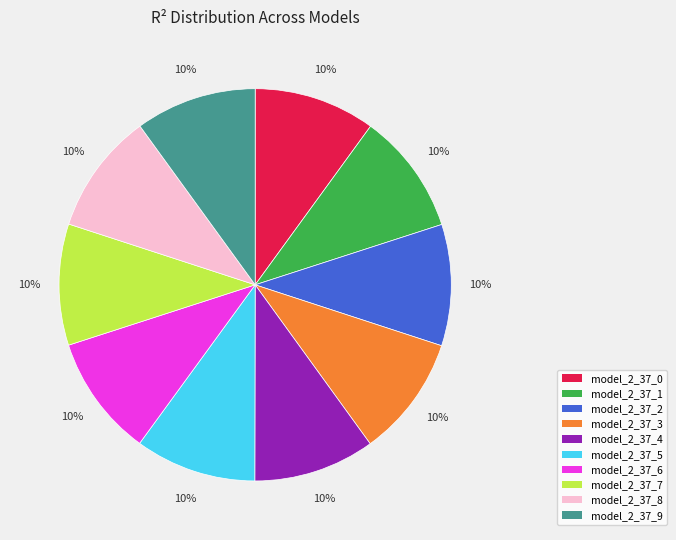

To the nearest percent, what portion does model_2_37_9 represent?

10%